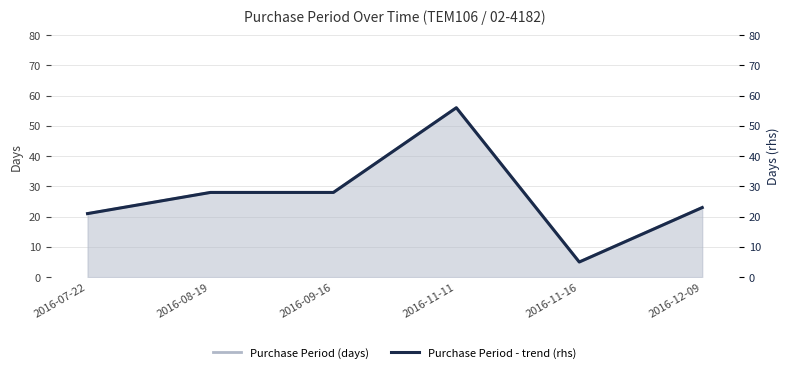

Is it true that Purchase Period (days) equals 29 at 2016-07-22?

False